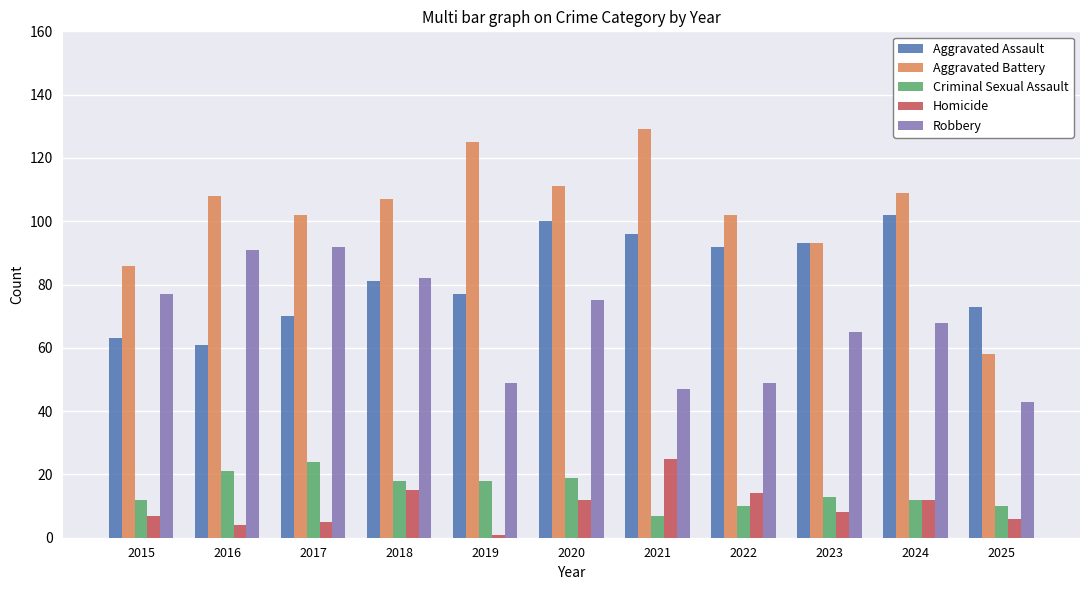

Is it true that Aggravated Battery equals 61 at 2018?

False